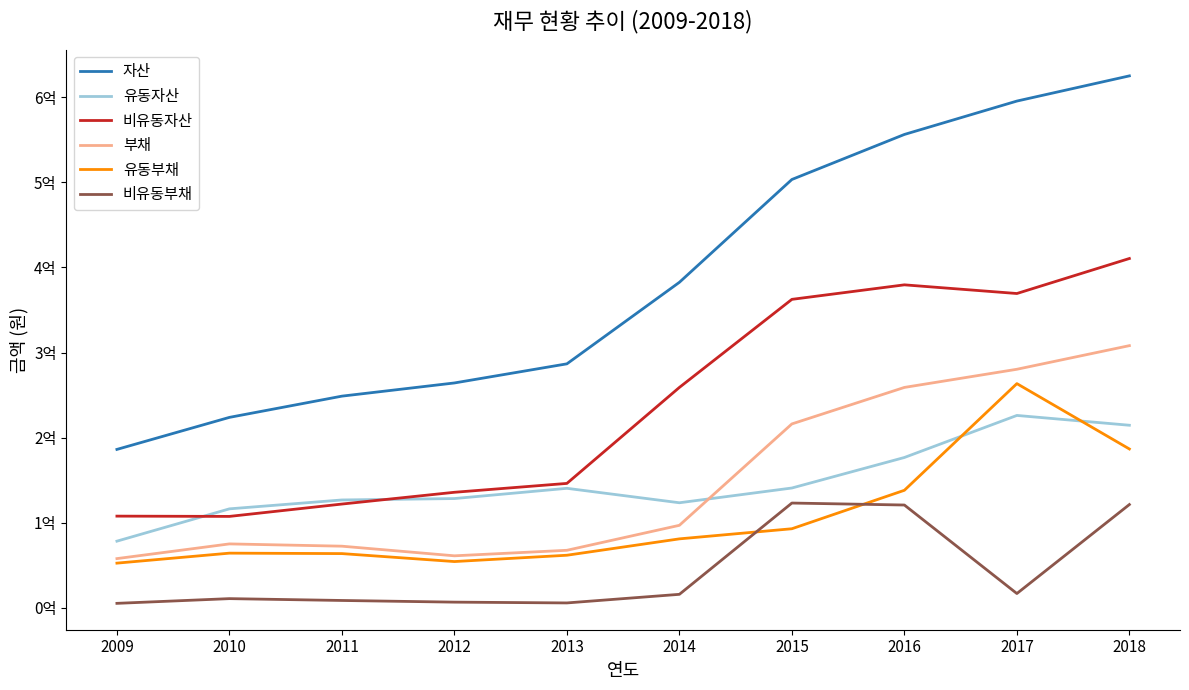

True or false: 비유동자산 has more than 0 interior local peaks.

True